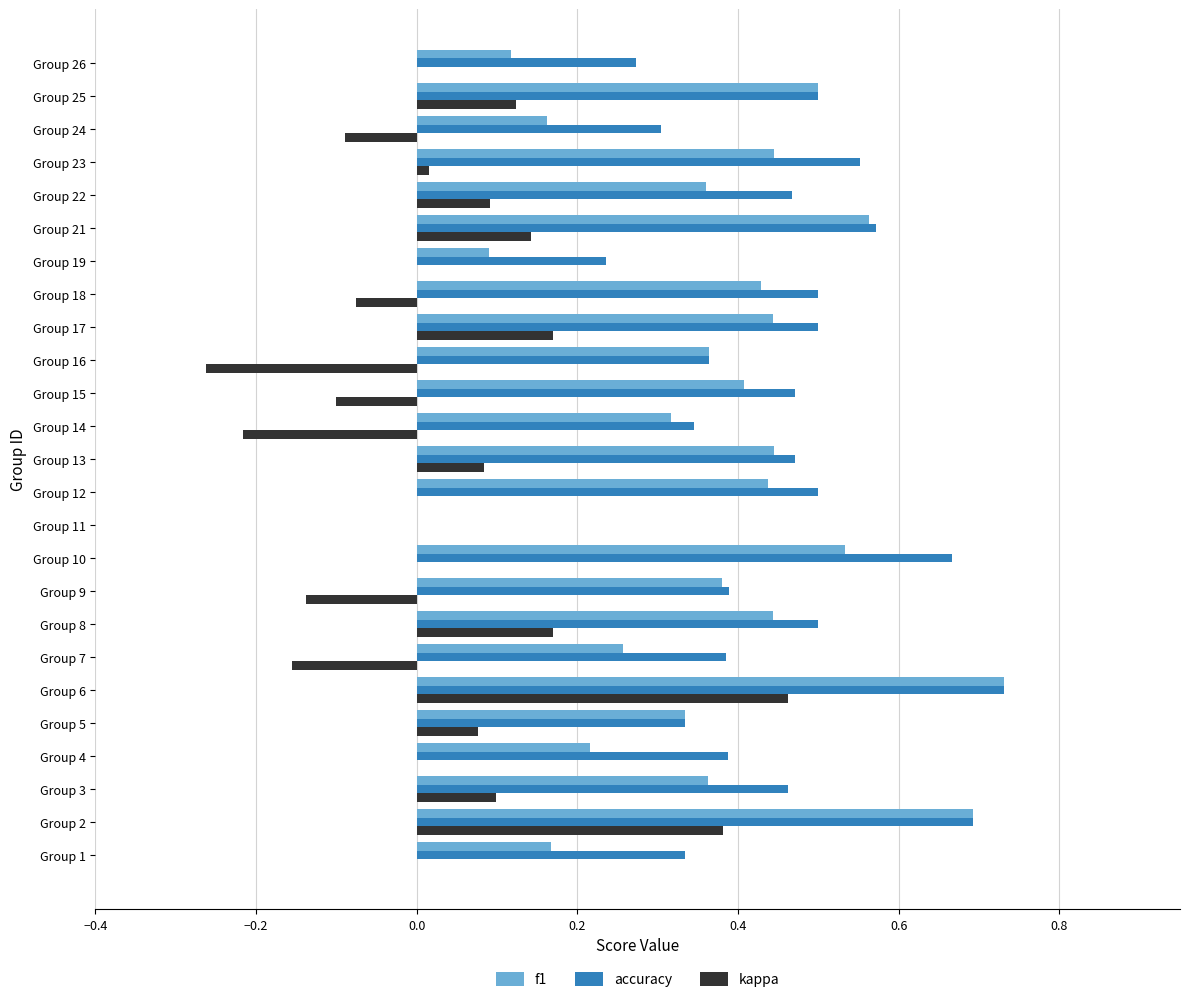

Is the value of f1 at Group 5 greater than the value of accuracy at Group 11?

Yes